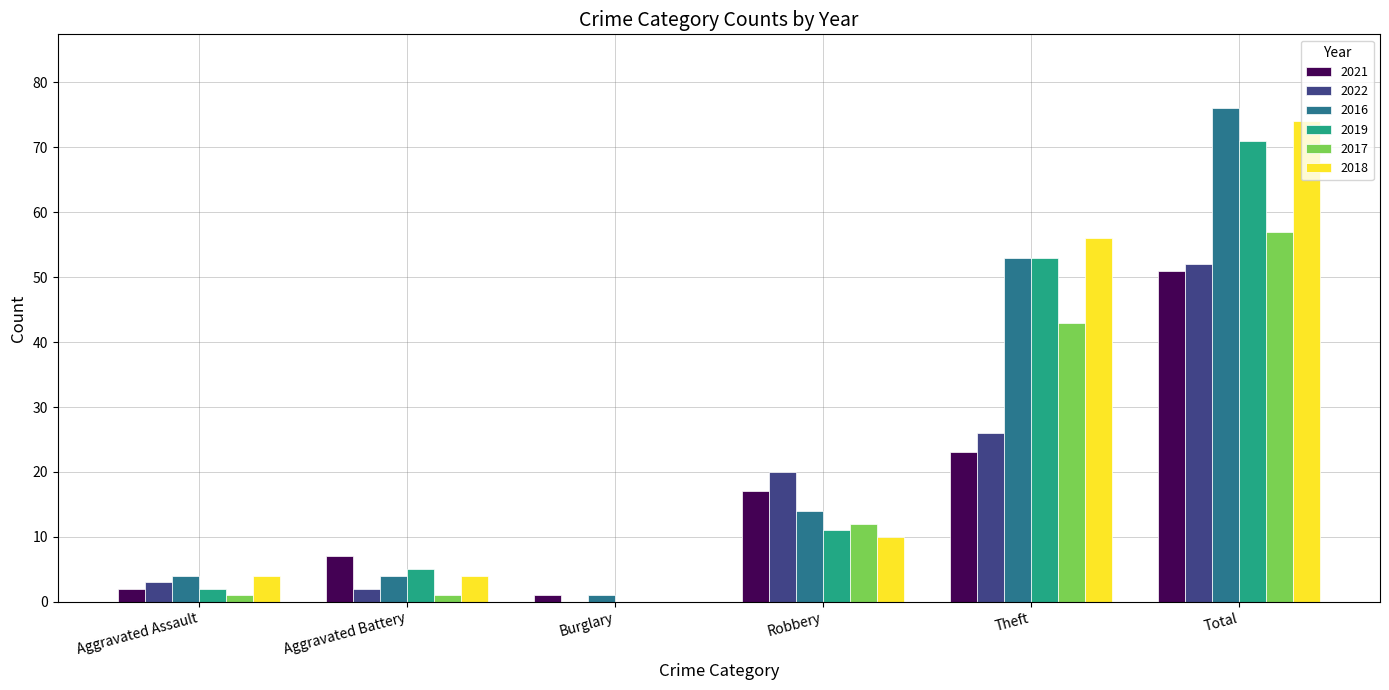

Is the value of 2019 at Robbery greater than the value of 2021 at Aggravated Assault?

Yes